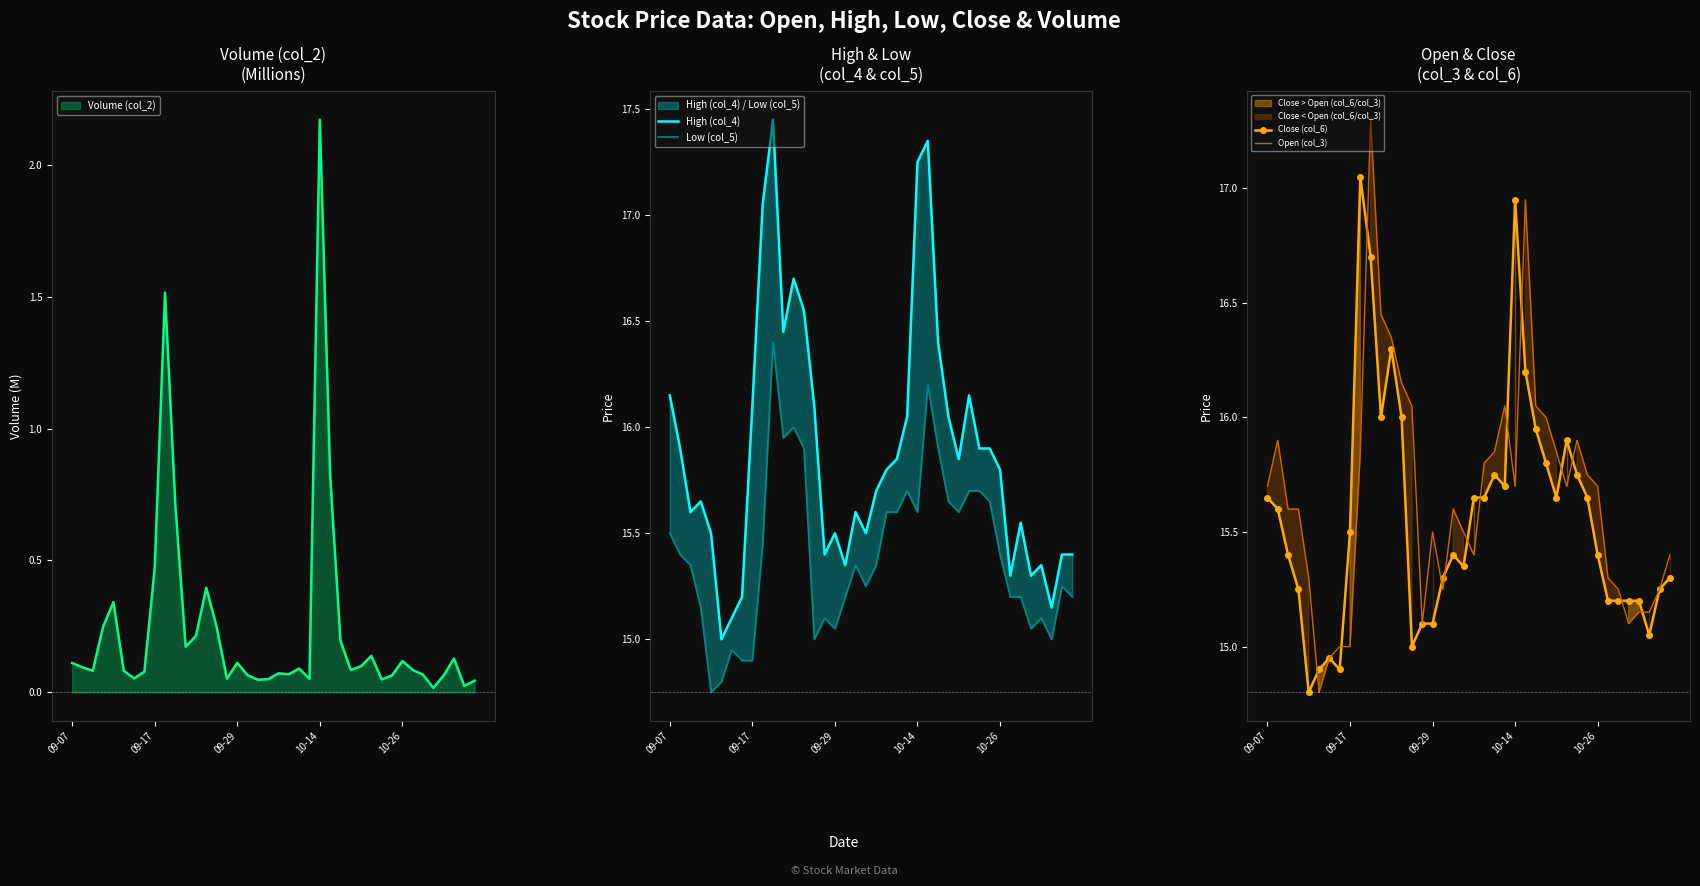

What is the difference between the highest and lowest values at 29?

0.4